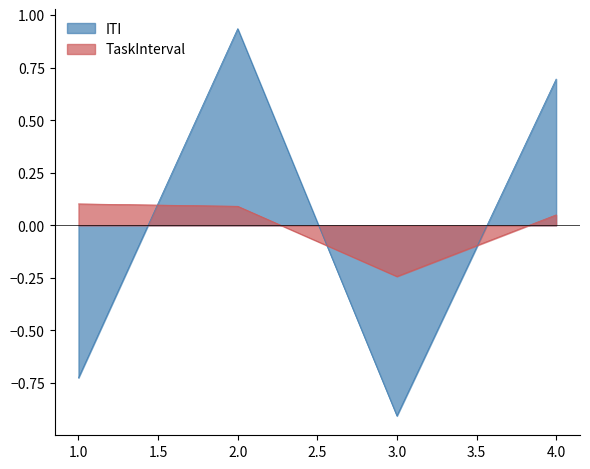

How many interior local valleys does the TaskInterval series have?

1